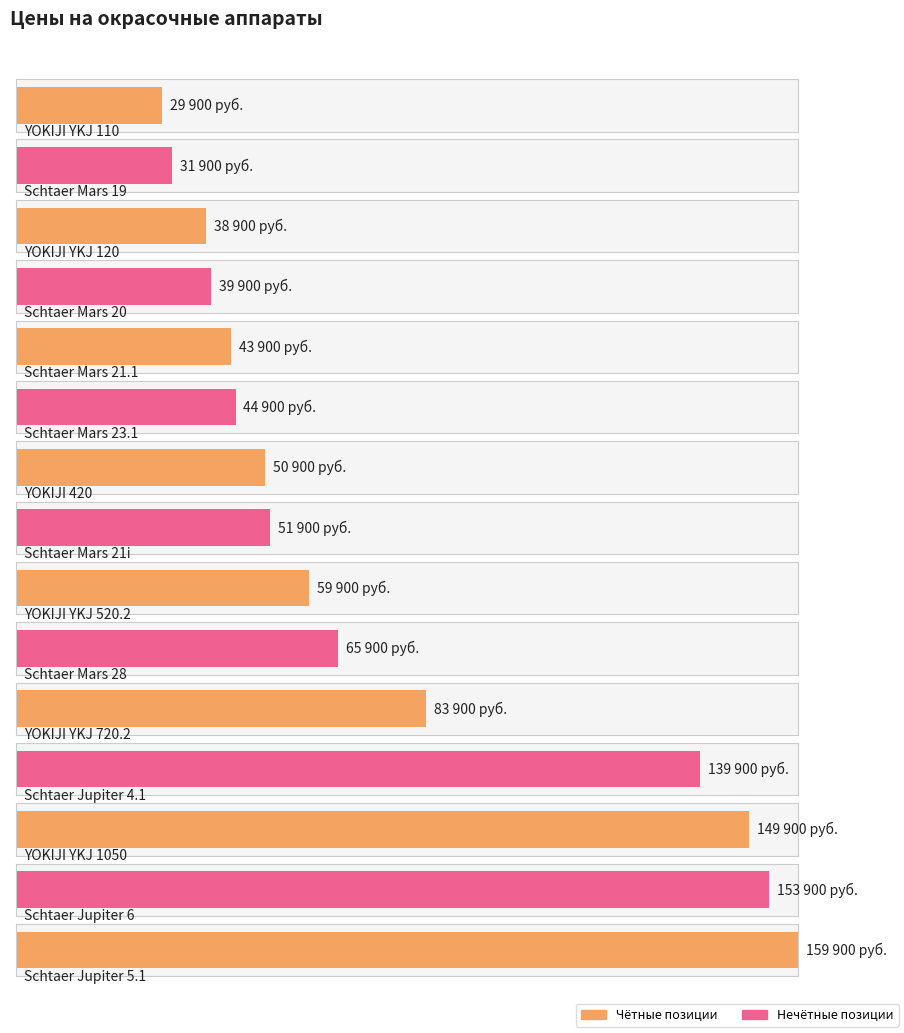

Is it true that the value at YOKIJI YKJ 120 is 25903?

False